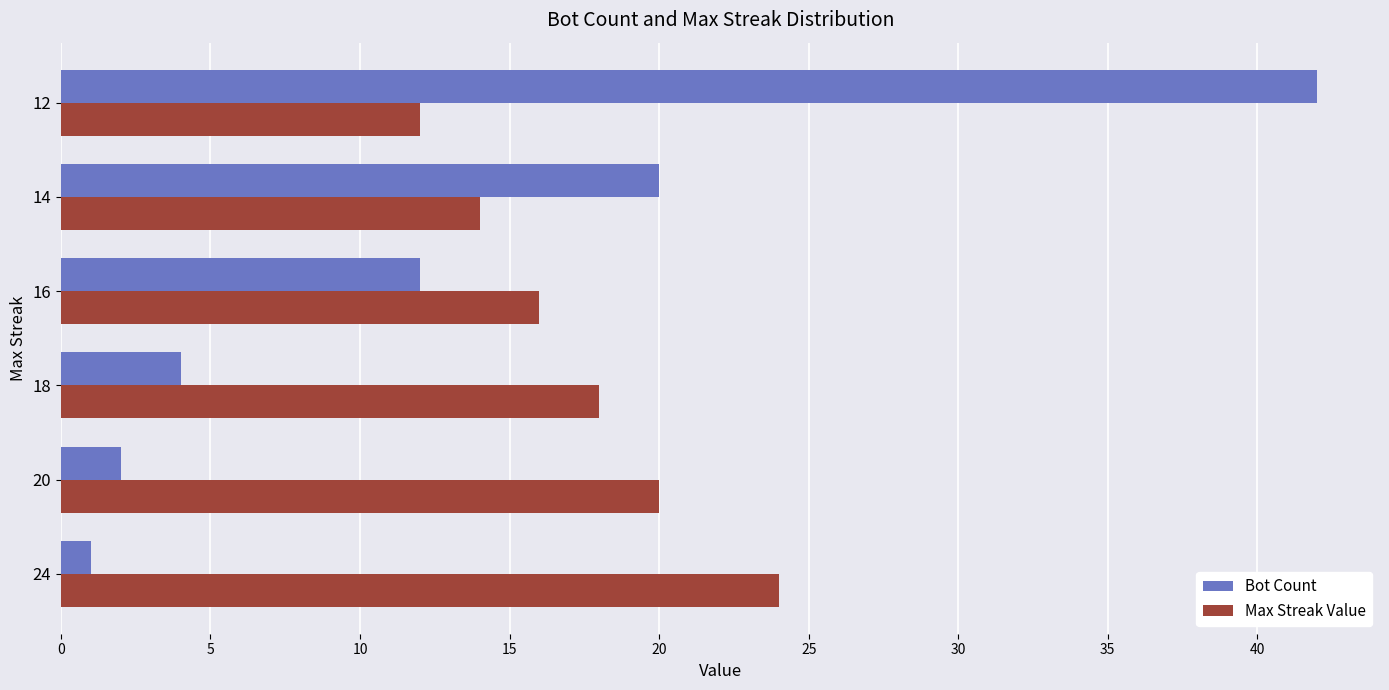

Which series changed the most between 20 and 12?

Bot Count